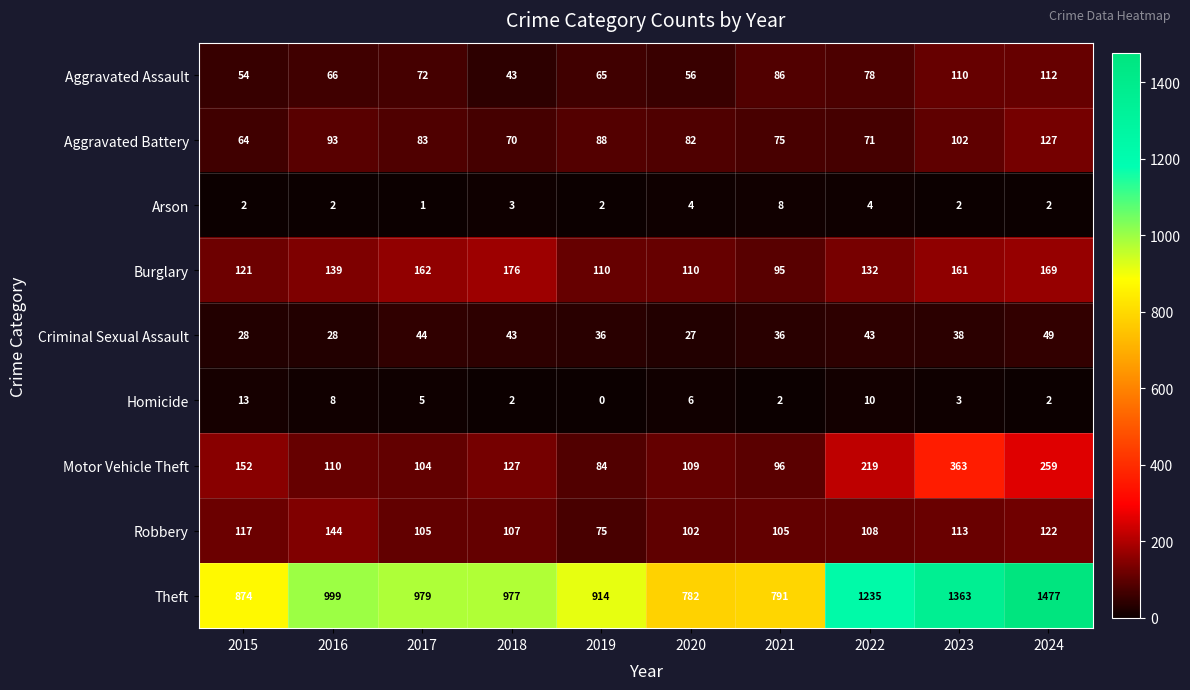

Count the number of categories in the chart.

10